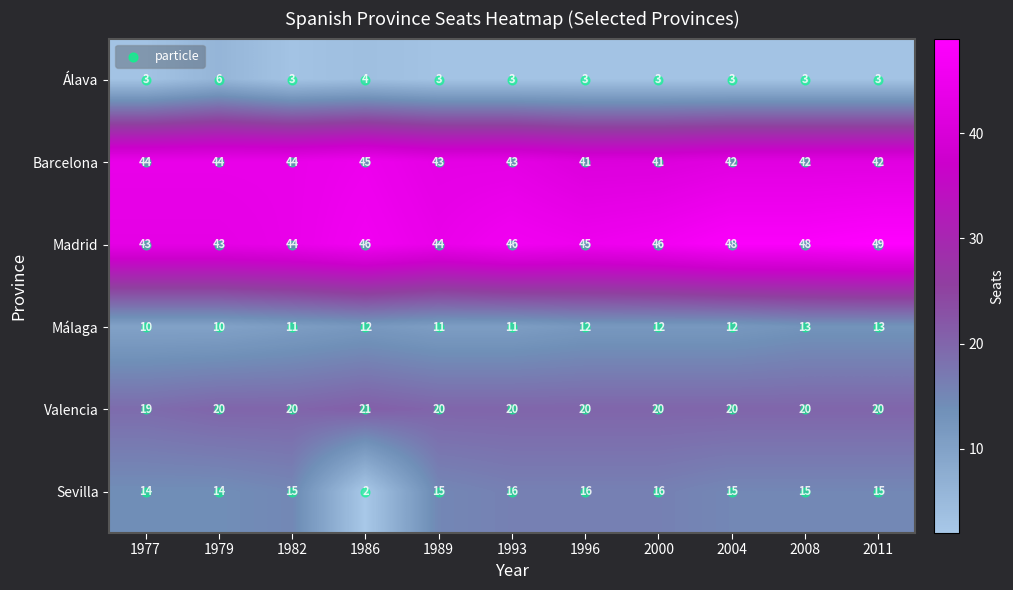

At how many categories does at least one series exceed 21?

11